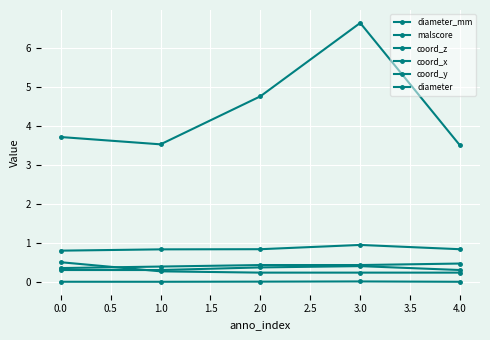

Count the number of categories in the chart.

5